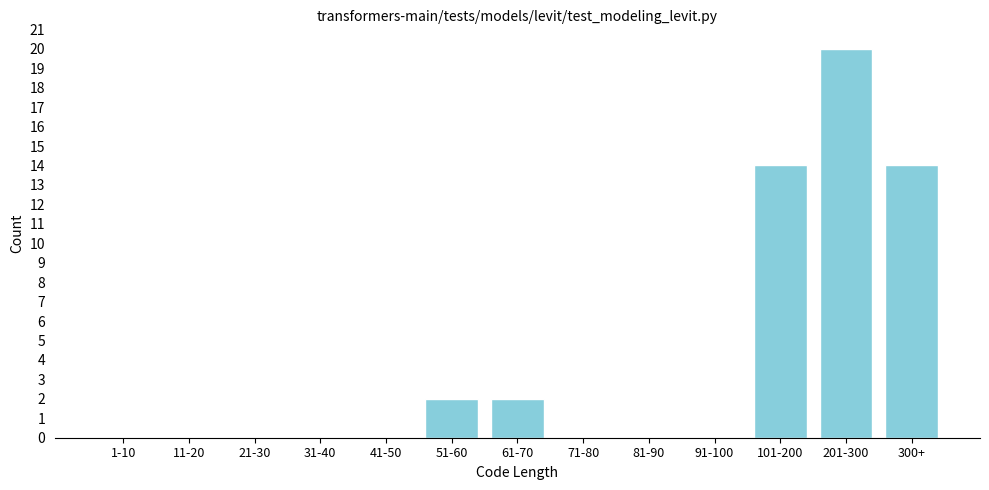

Reading left to right, what are all the values shown in this chart?

1-10=0	11-20=0	21-30=0	31-40=0	41-50=0	51-60=2	61-70=2	71-80=0	81-90=0	91-100=0	101-200=14	201-300=20	300+=14